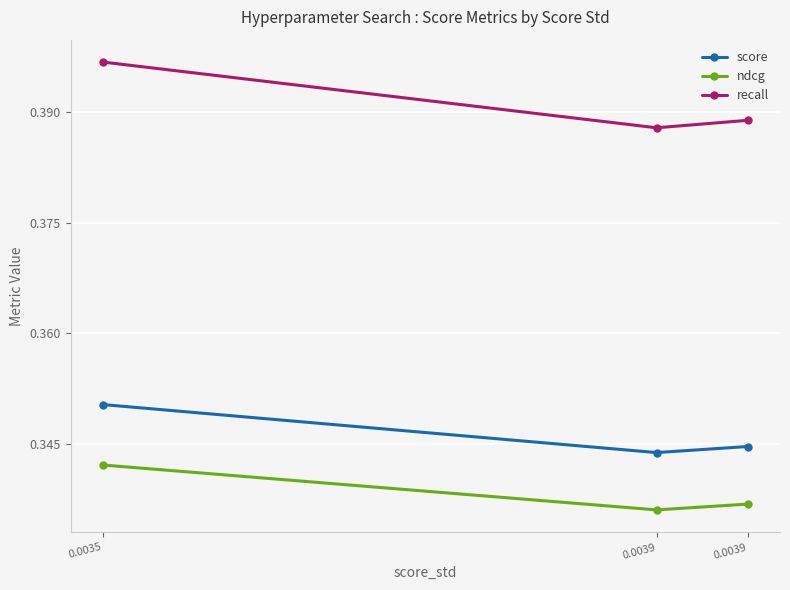

How many lines are shown in the chart?

3